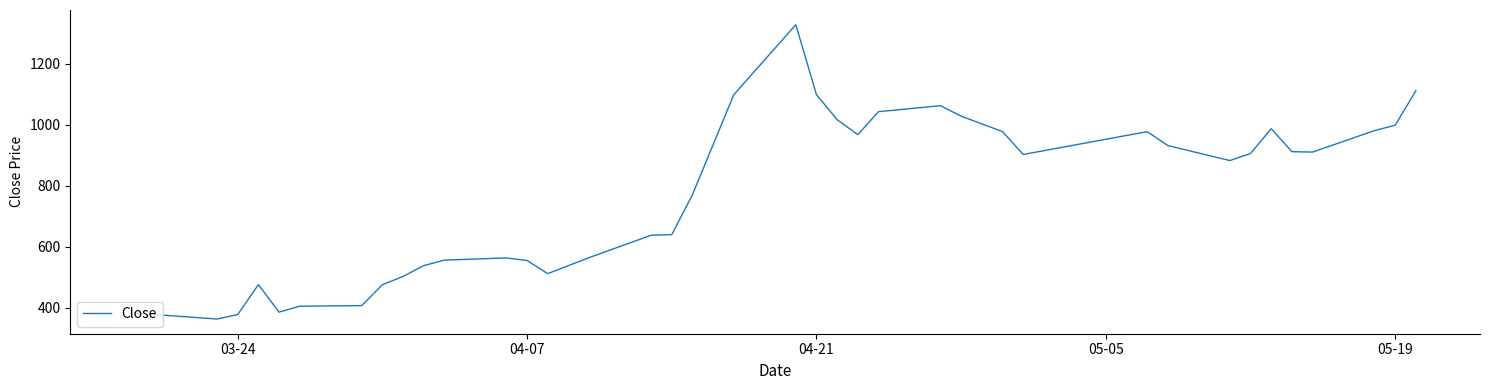

What is the minimum value shown in the chart?

362.8